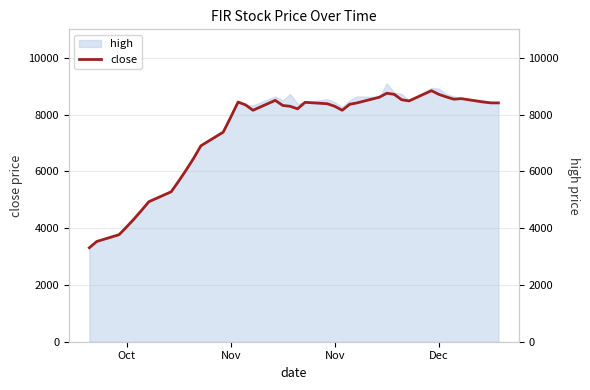

True or false: the data has more than 2 interior local peaks.

True